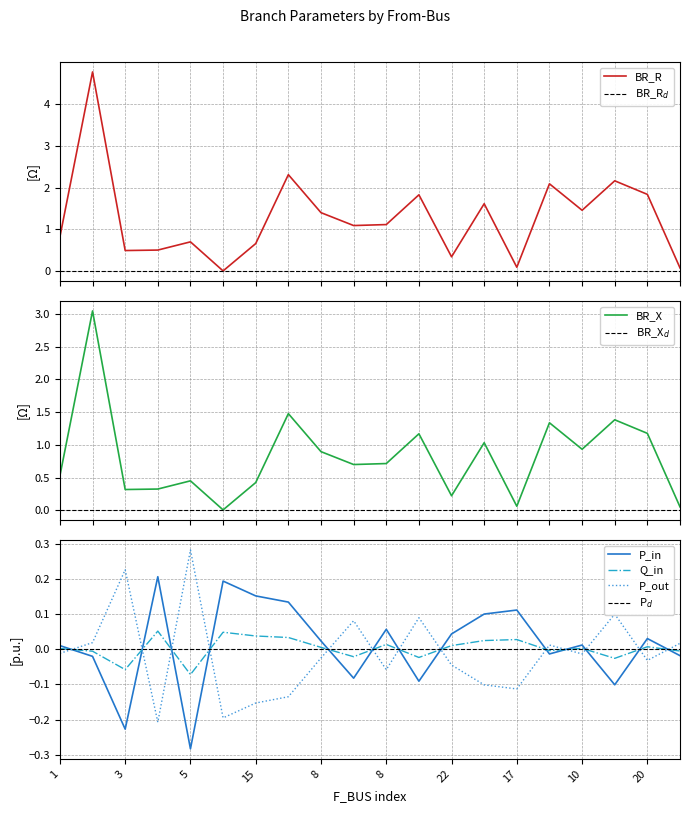

True or false: BR_X has more than 2 points higher than both neighbors.

True